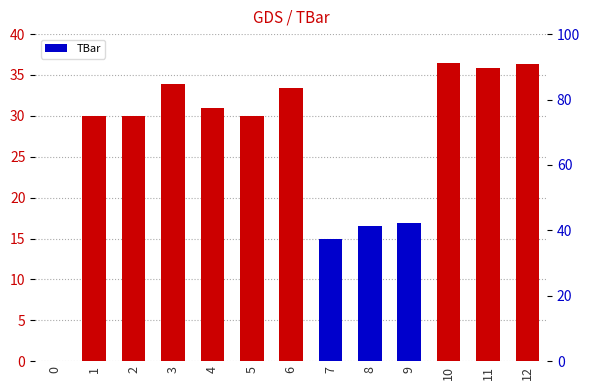

List the labels in order of value, smallest first.

0, 7, 8, 9, 1, 2, 5, 4, 6, 3, 11, 12, 10